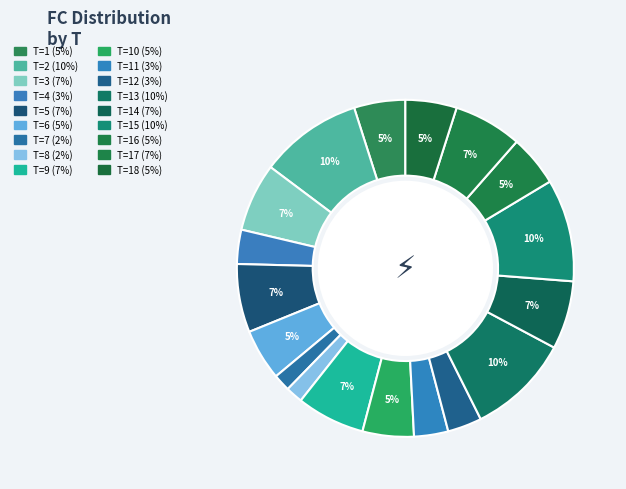

How many segments does this pie chart have?

18